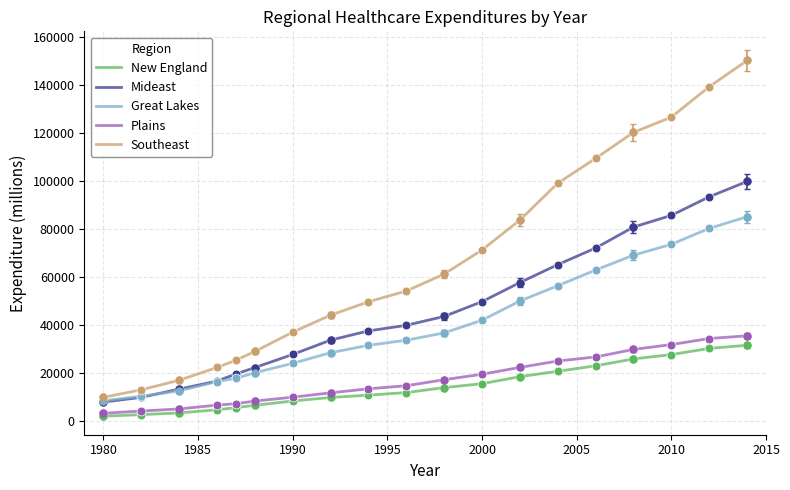

True or false: Mideast and New England cross at least once.

False